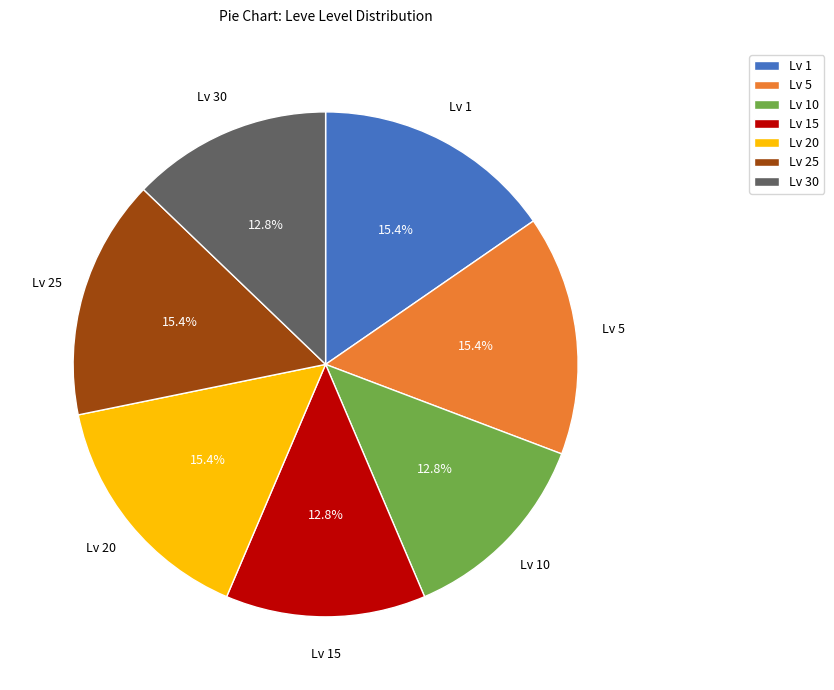

How many slices are in this pie chart?

7